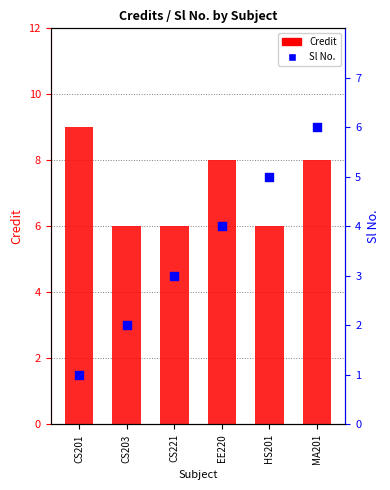

At which category is the sum across all series the highest?

MA201